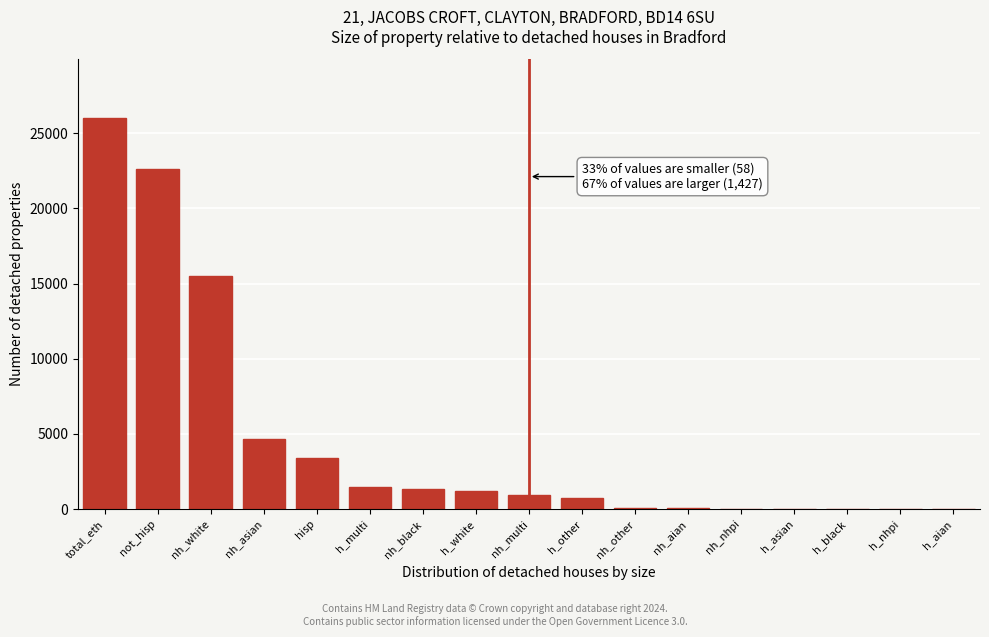

True or false: the data shows 15505 at nh_white.

True